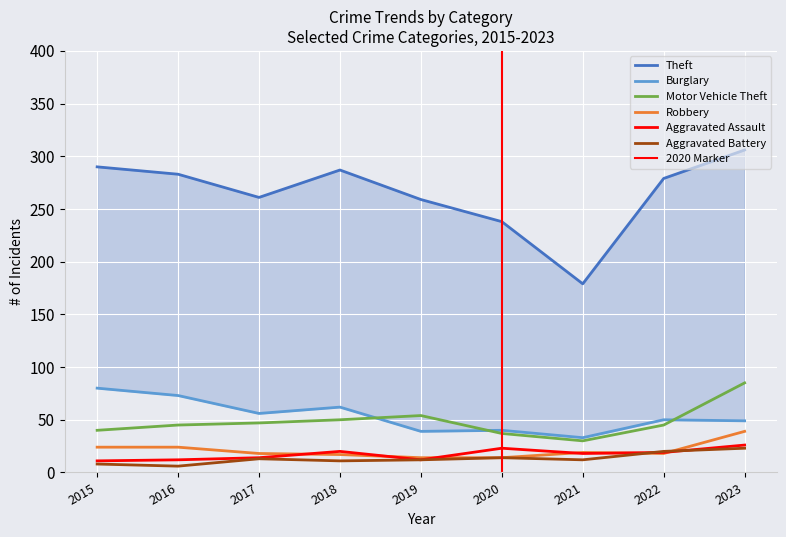

Between 2015 and 2023, which is larger?

2023